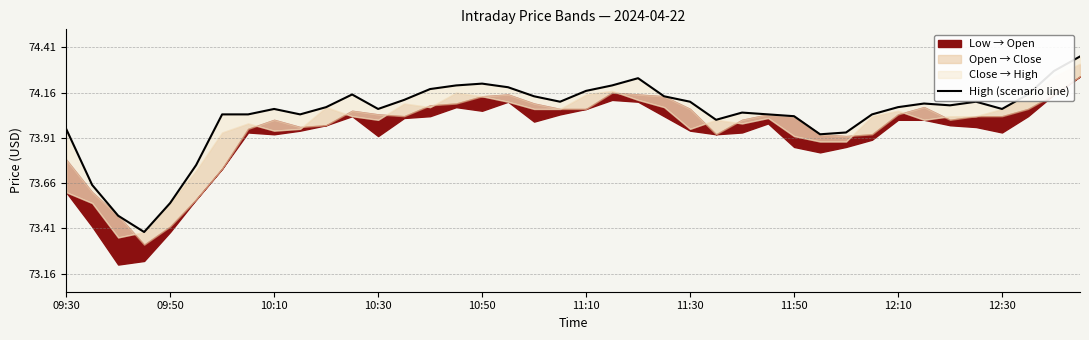

What is the sum of the values at 20 and 10?

148.2